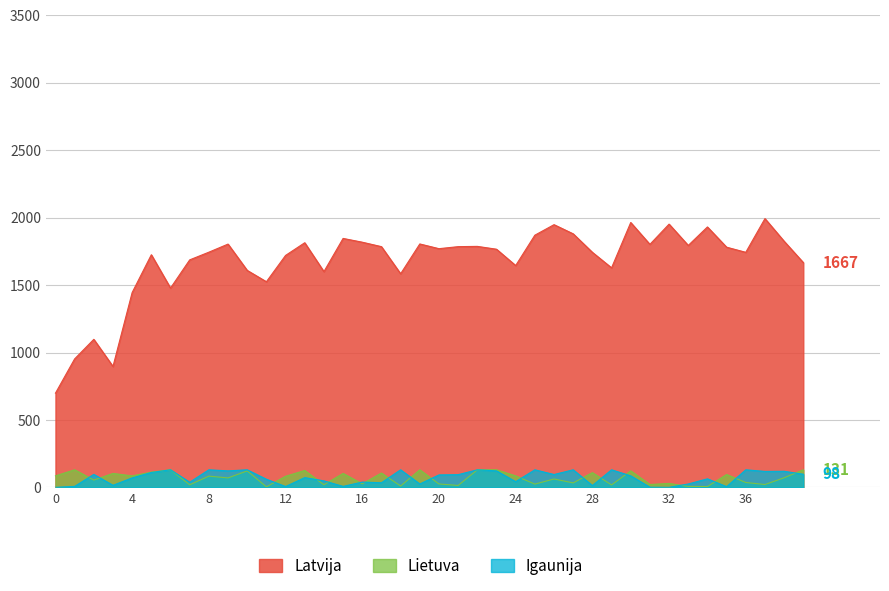

What is the average value of the Latvija series?

1673